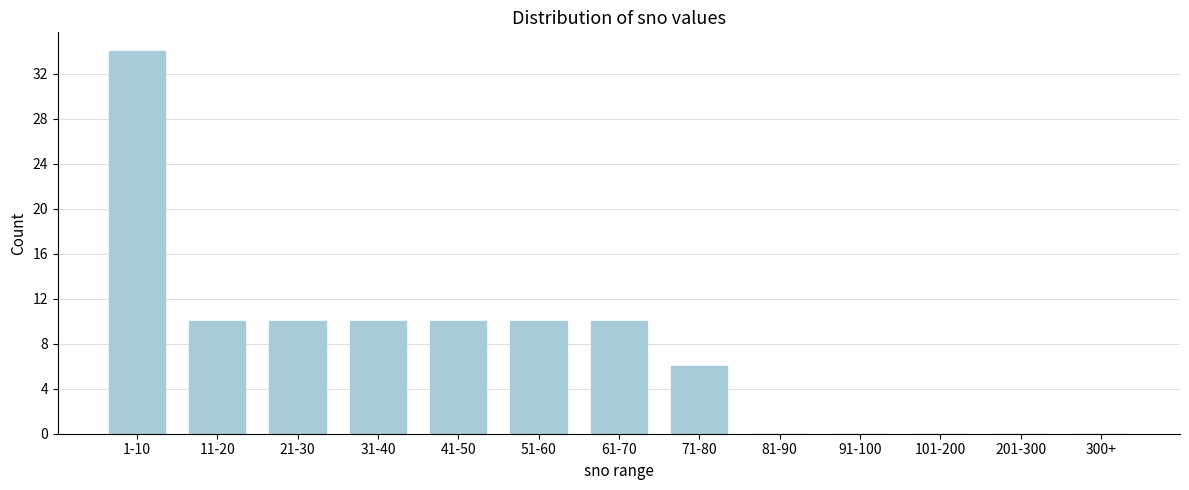

Reading left to right, what are all the values shown in this chart?

1-10=34	11-20=10	21-30=10	31-40=10	41-50=10	51-60=10	61-70=10	71-80=6	81-90=0	91-100=0	101-200=0	201-300=0	300+=0